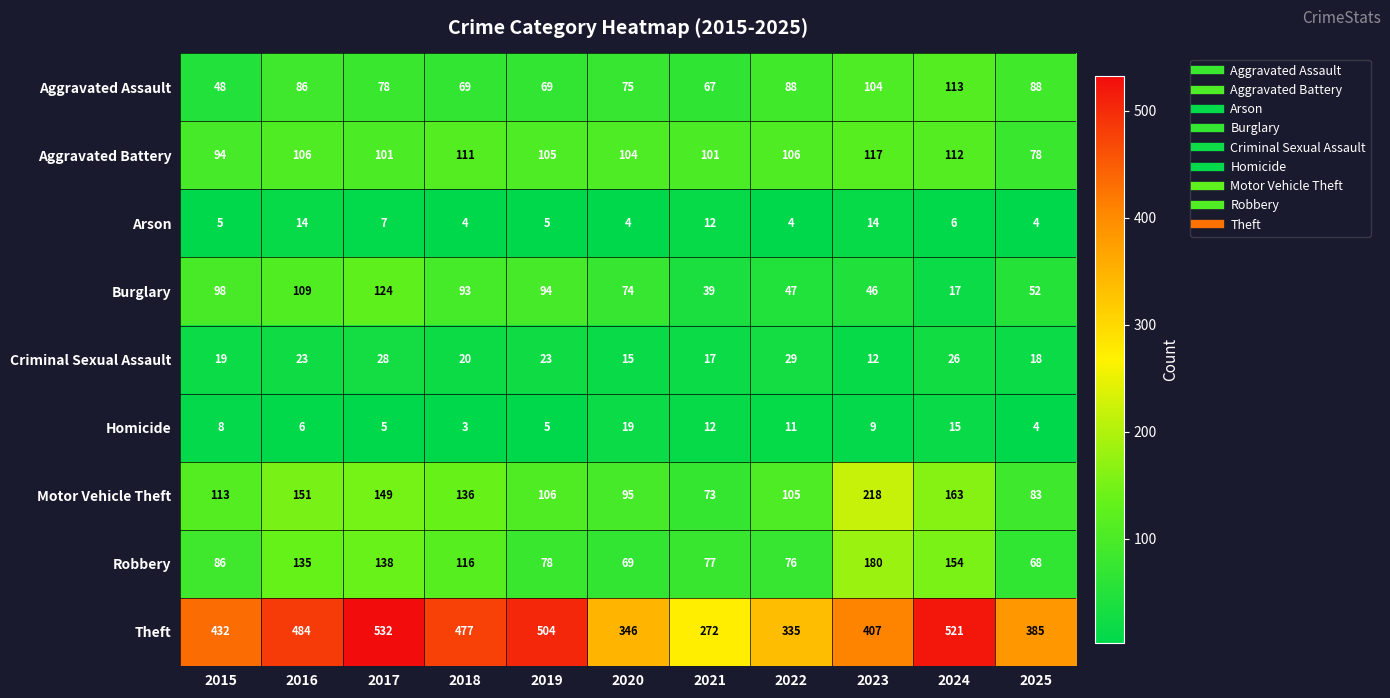

Which label corresponds to the smallest value in the chart?

2018